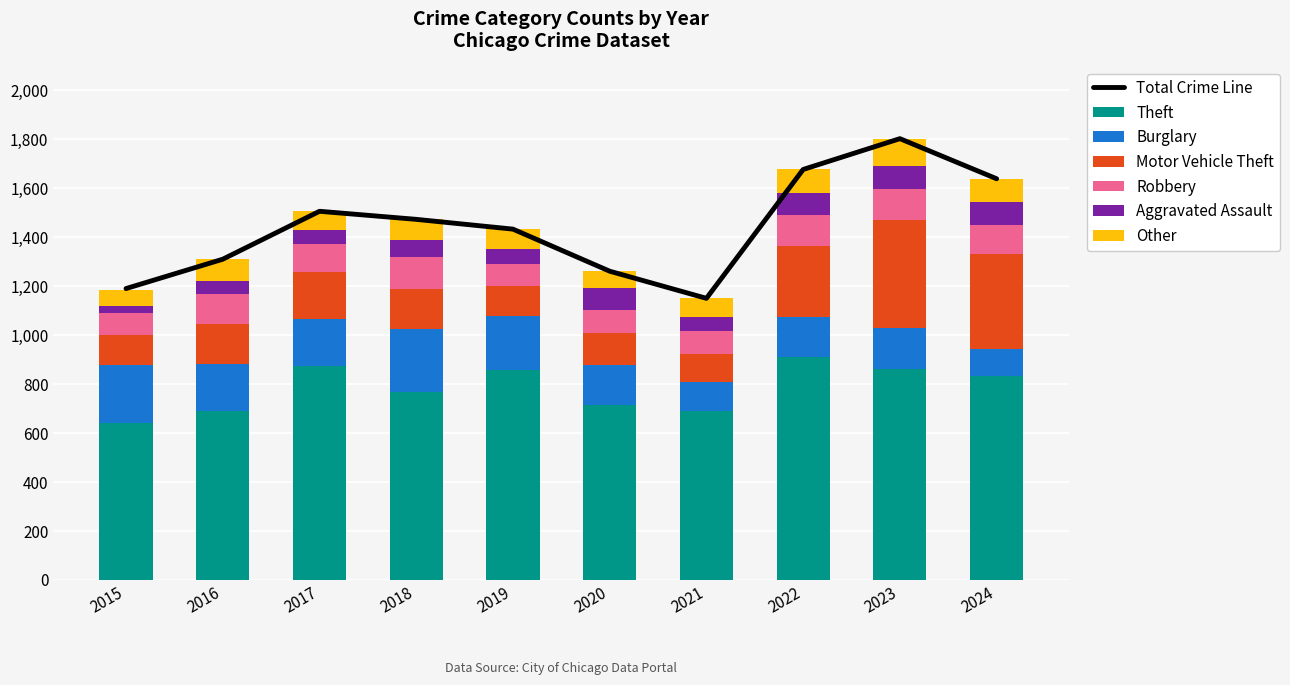

The value of Robbery at 2022 is 197. True or false?

False